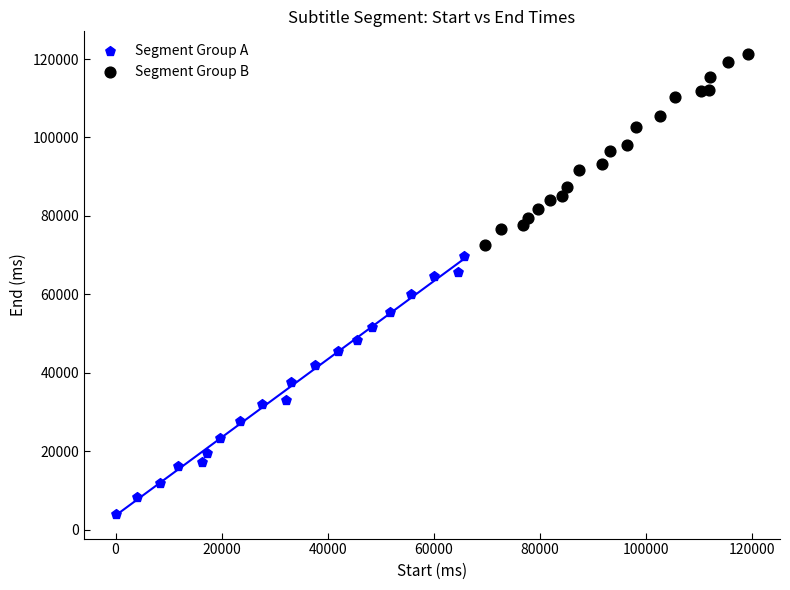

Which series has the widest spread of Y values?

Segment Group A